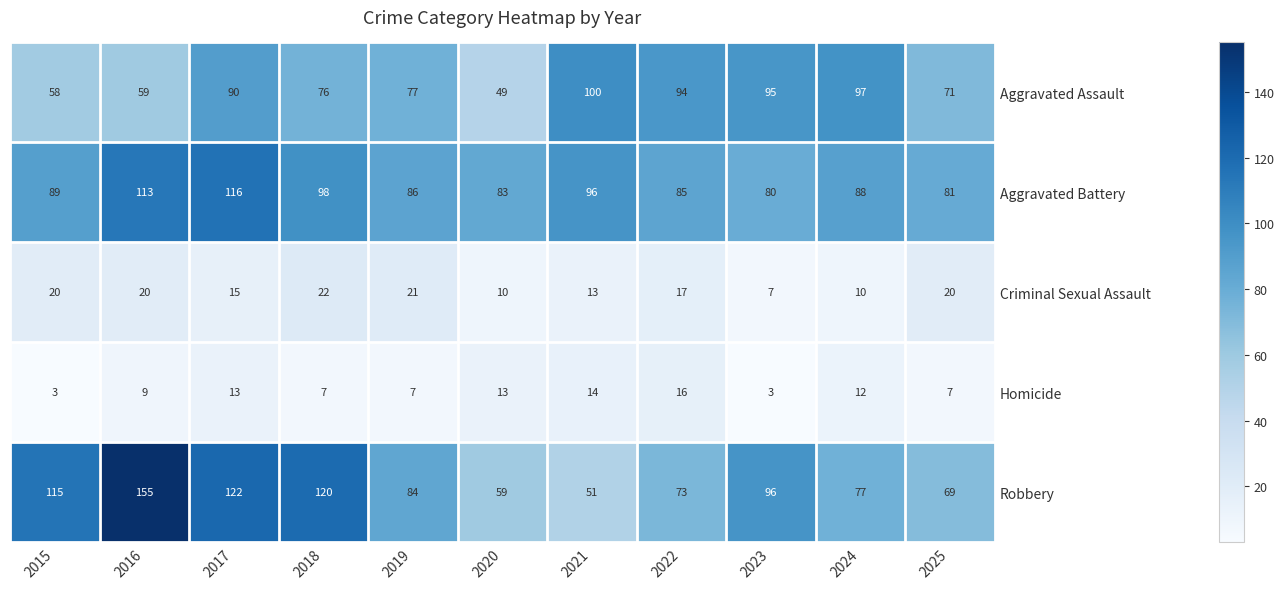

At which label is Homicide closest to 9?

2016